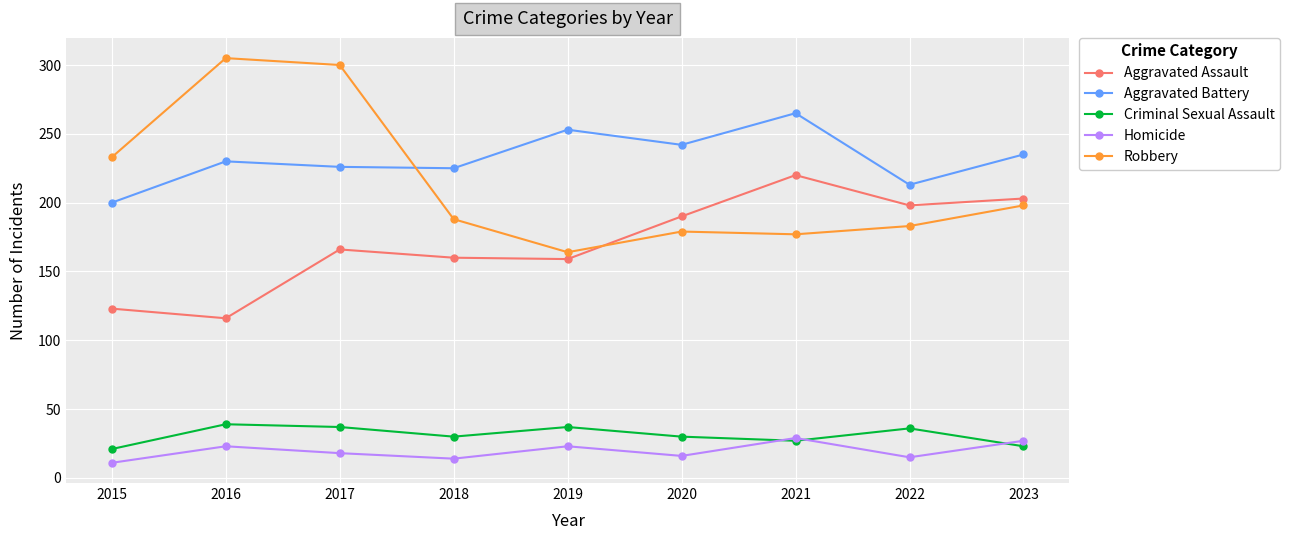

Is the value of Aggravated Battery at 2021 greater than the value of Homicide at 2020?

Yes